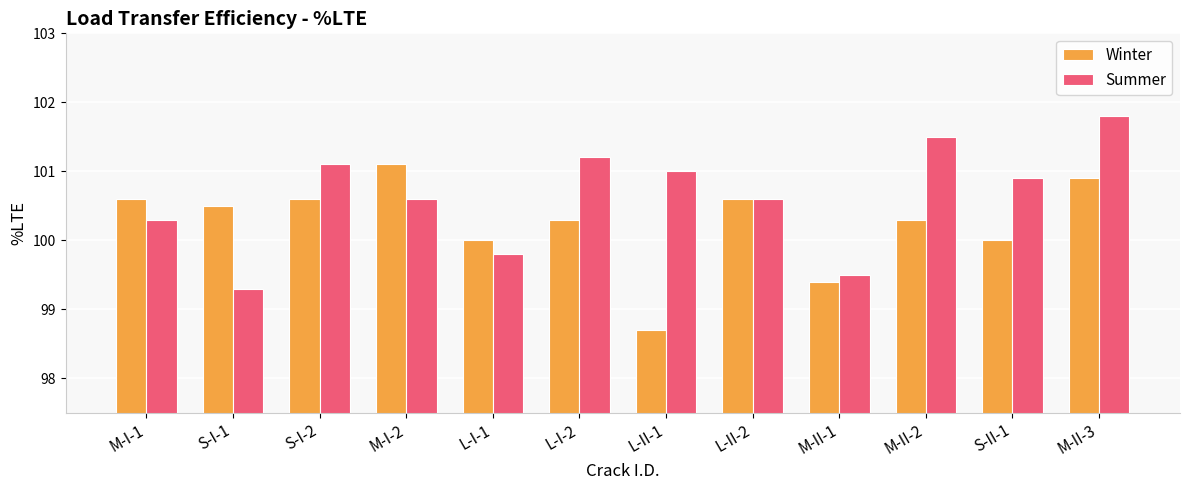

Which series changed the most between S-I-1 and S-I-2?

Summer